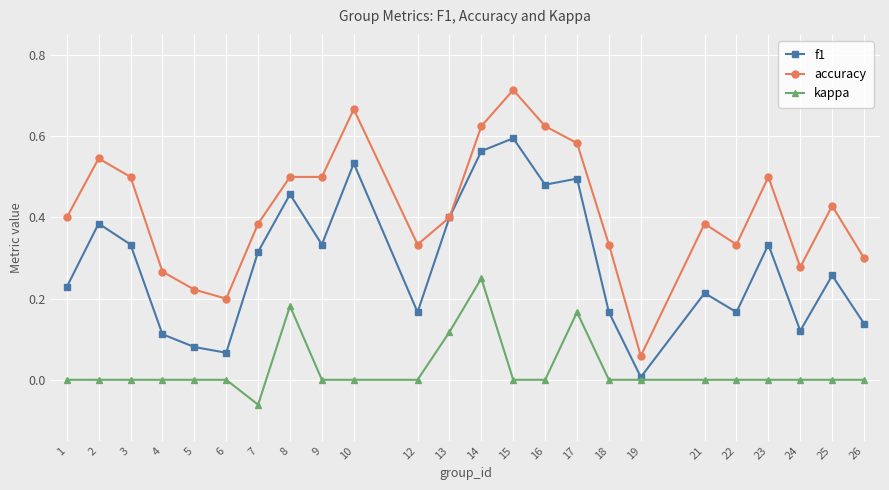

How many interior local peaks does the f1 series have?

8